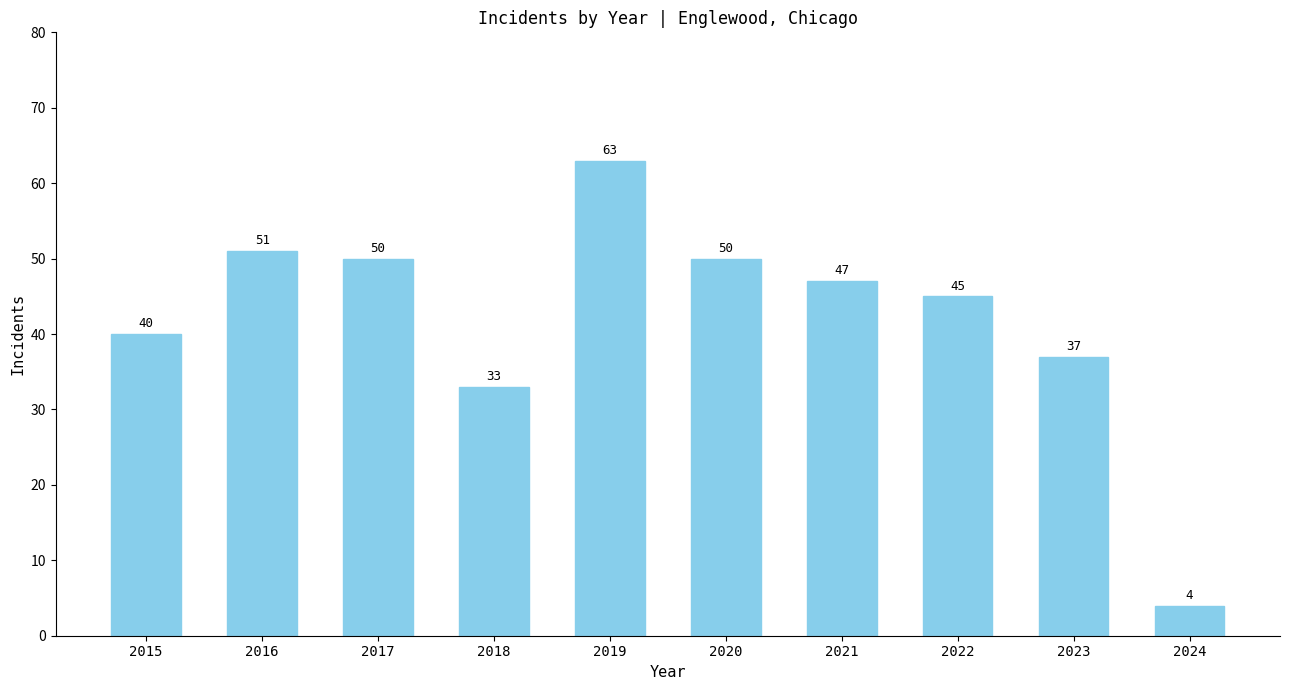

Does the chart contain stacked bars?

No